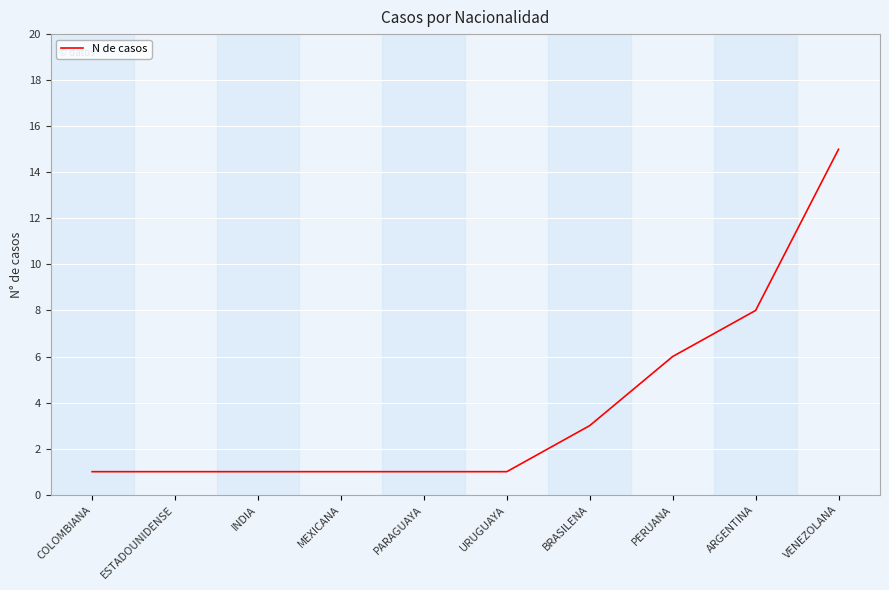

Does the chart have visible grid lines?

Yes